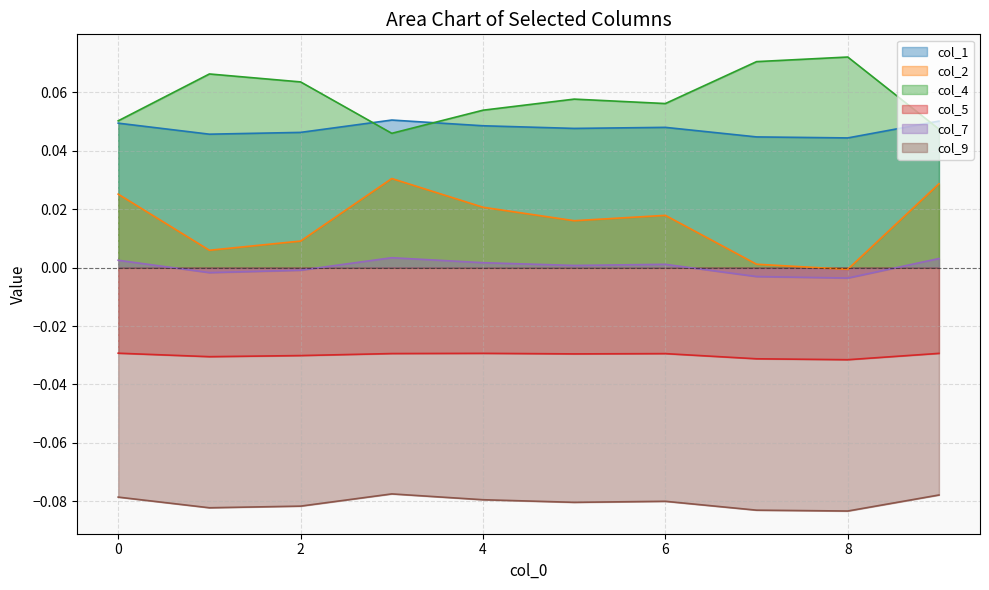

Rank the series by their maximum value, from lowest to highest.

col_9, col_5, col_7, col_2, col_1, col_4